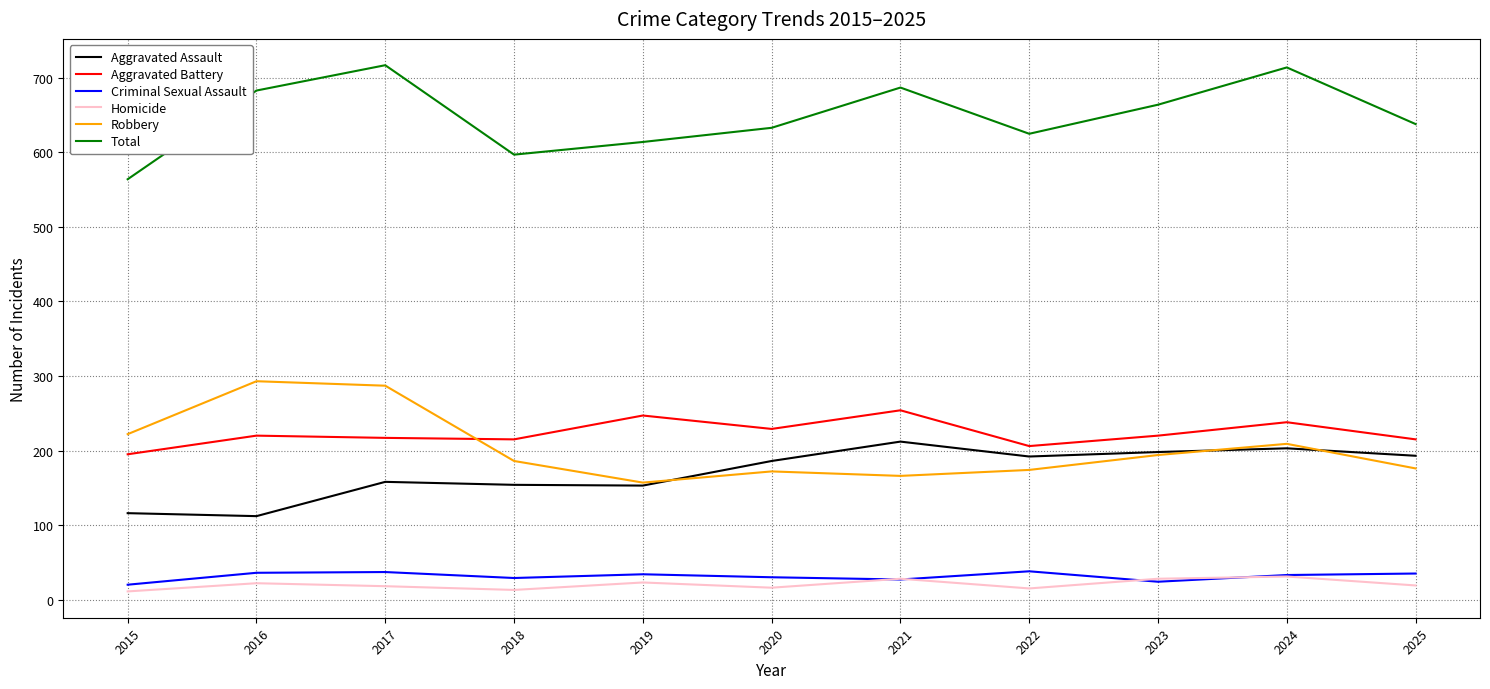

What is the minimum value for Total?

564